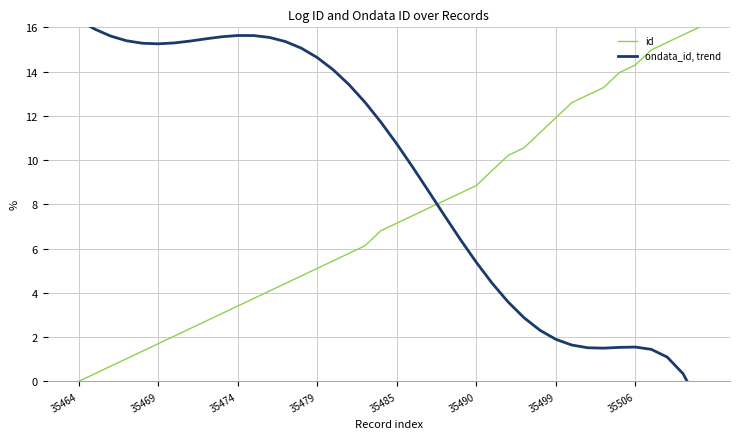

Rank the series by their average value, from highest to lowest.

ondata_id, trend, id